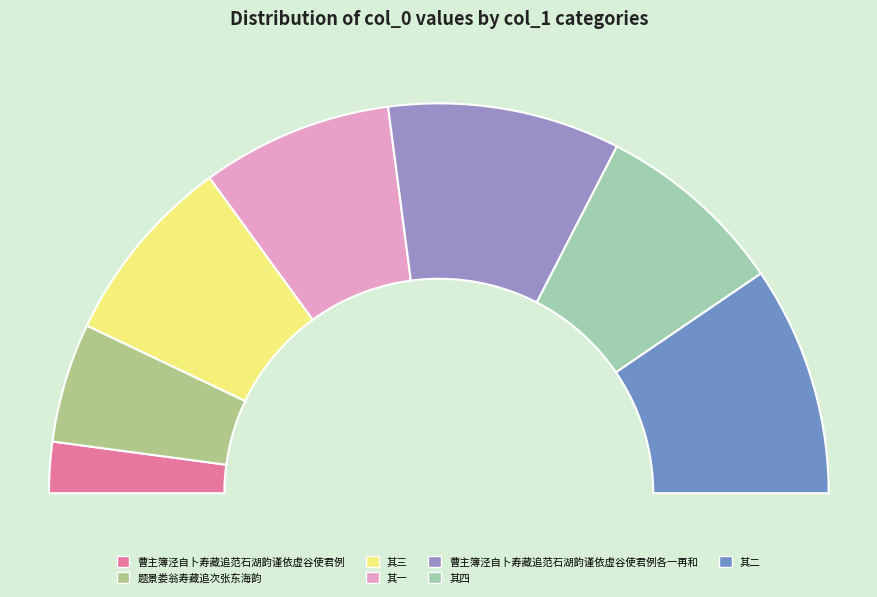

How many segments does this pie chart have?

7